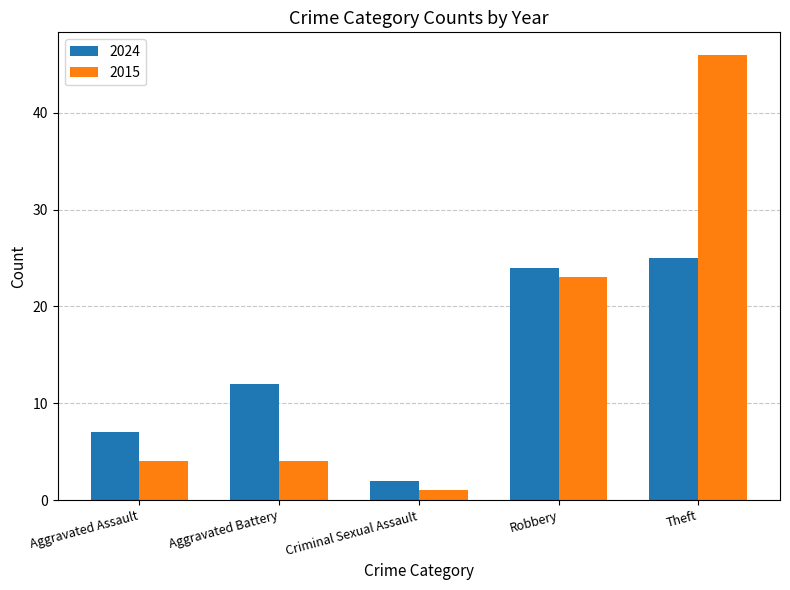

At how many categories does at least one series exceed 10?

3